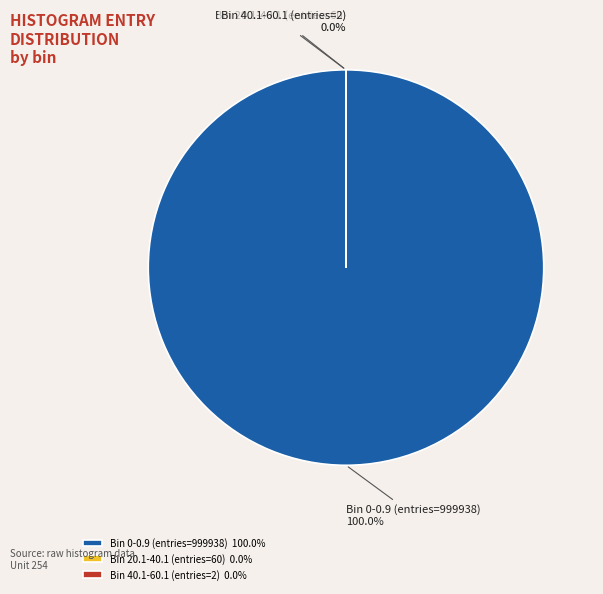

To the nearest percent, what is the difference between the largest and smallest slice percentages?

100%